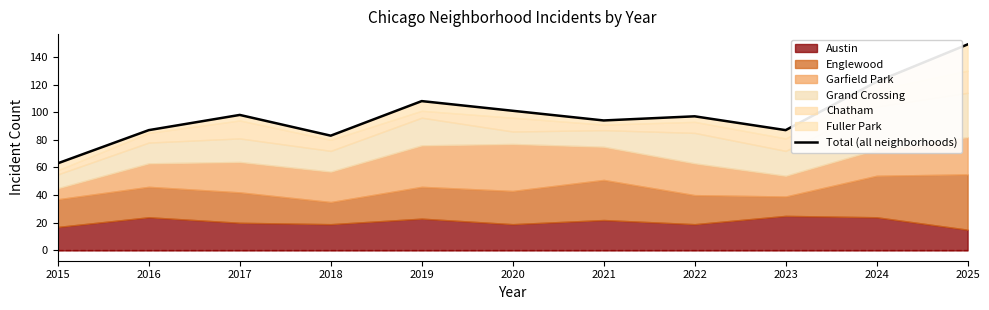

What is the sum of all values?

1089